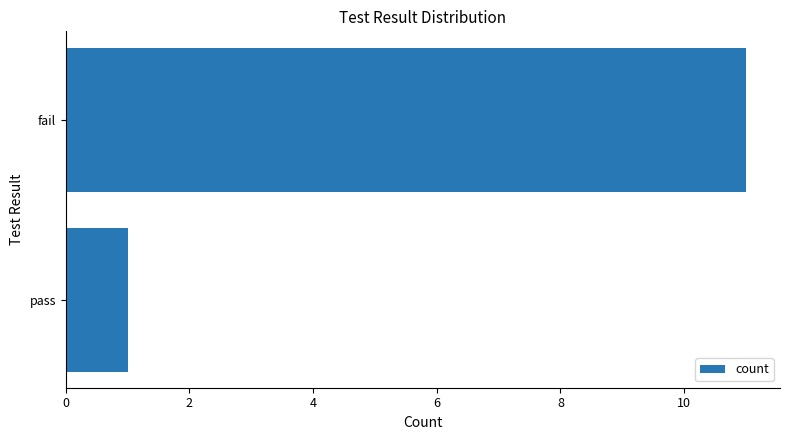

Rank the categories by value from lowest to highest.

pass, fail